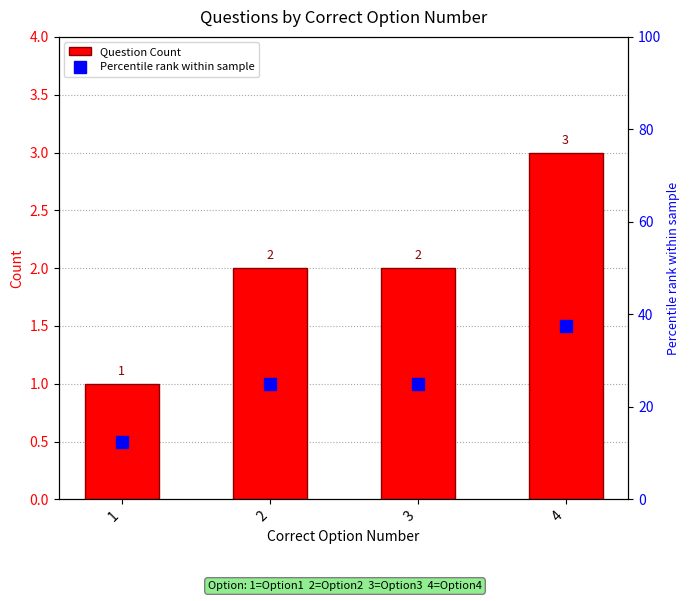

How many Question Count values are between 2 and 3?

3